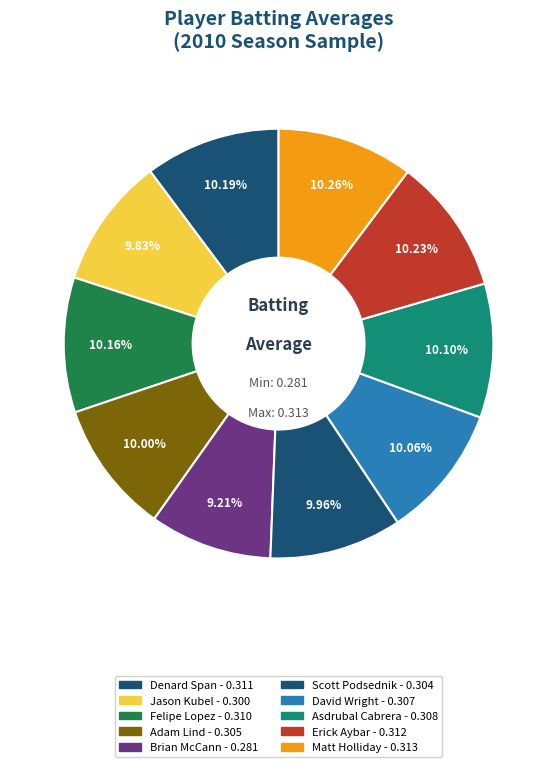

Does David Wright account for over 50% of the chart?

No